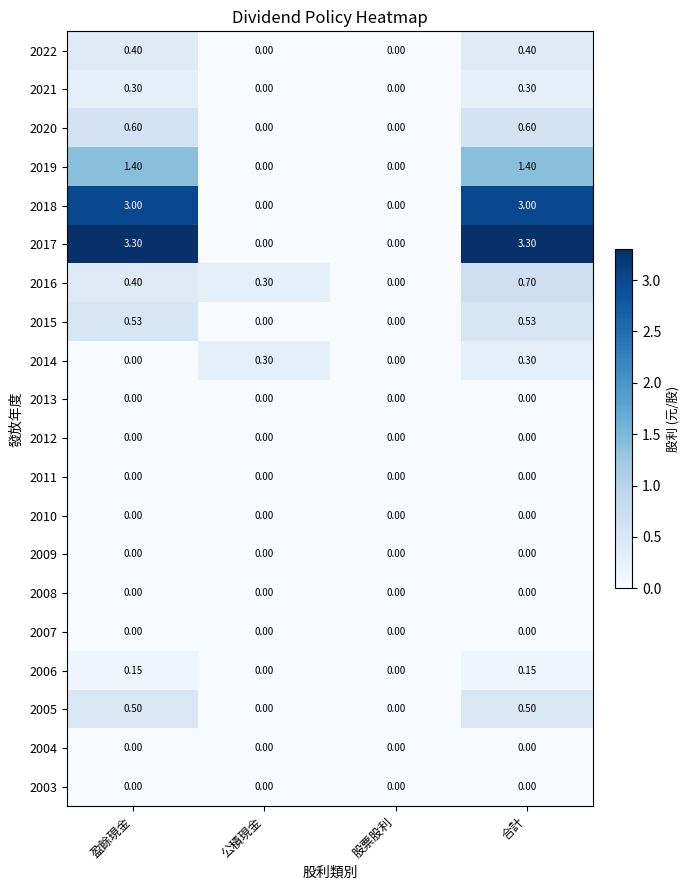

Is it true that 2009 equals 0.0 at 公積現金?

True